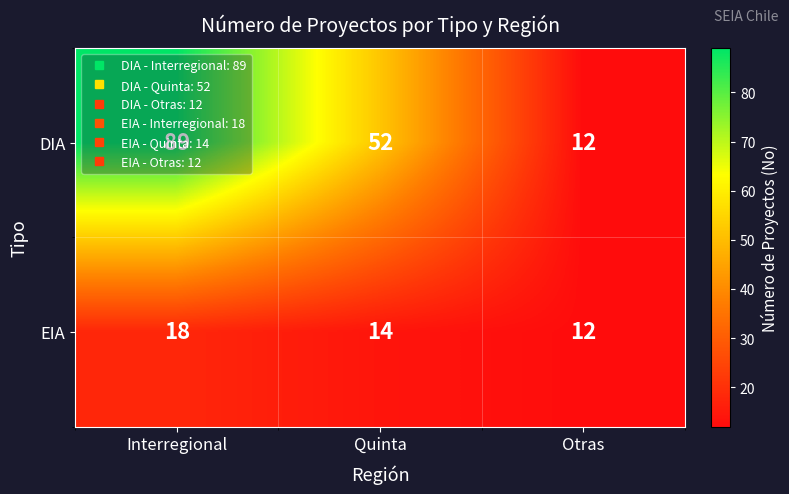

List the labels in order of DIA value, smallest first.

Otras, Quinta, Interregional